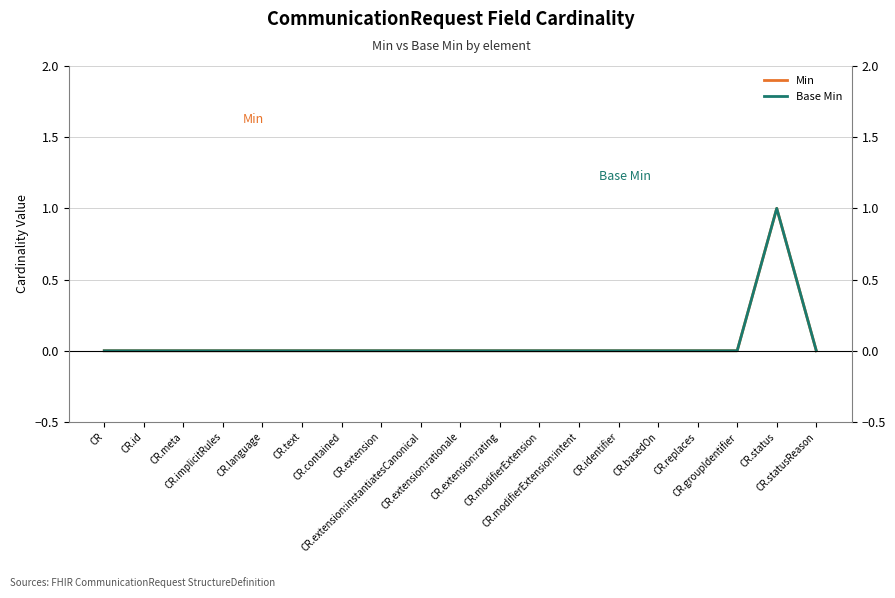

What is the label of the 7th point from the right?

CR.modifierExtension:intent